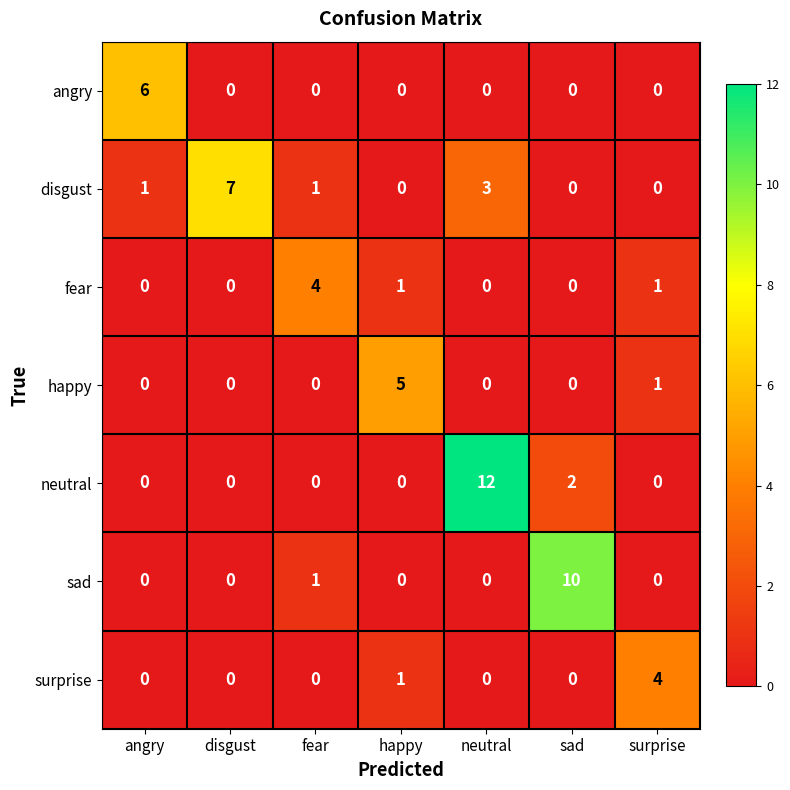

At which category is the sum across all series the highest?

neutral